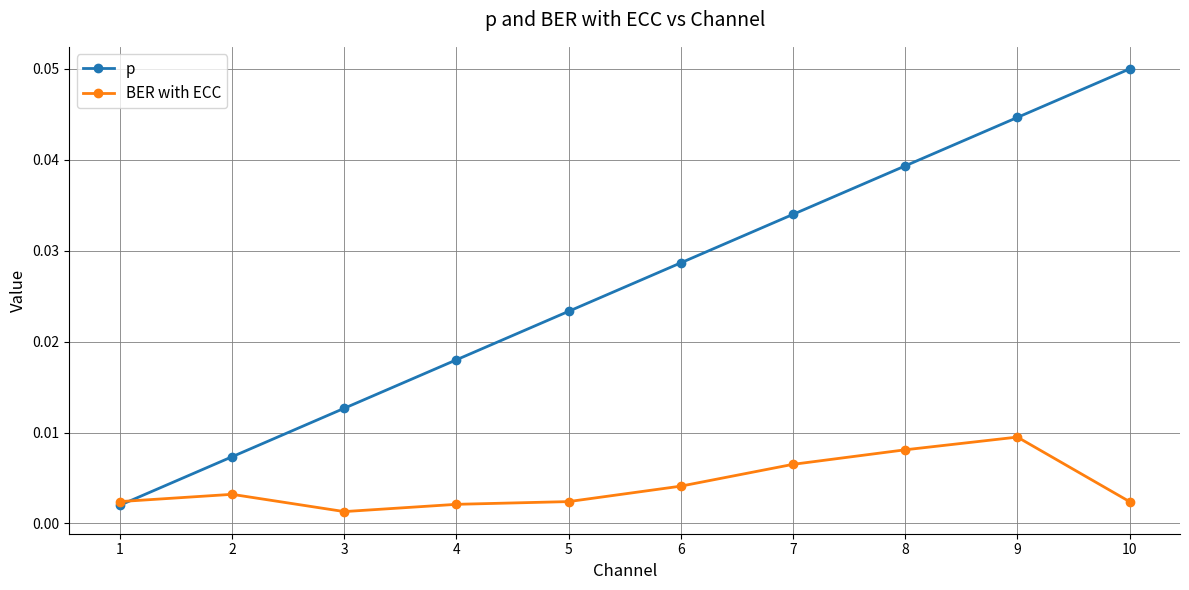

True or false: BER with ECC has more than 0 points higher than both neighbors.

True